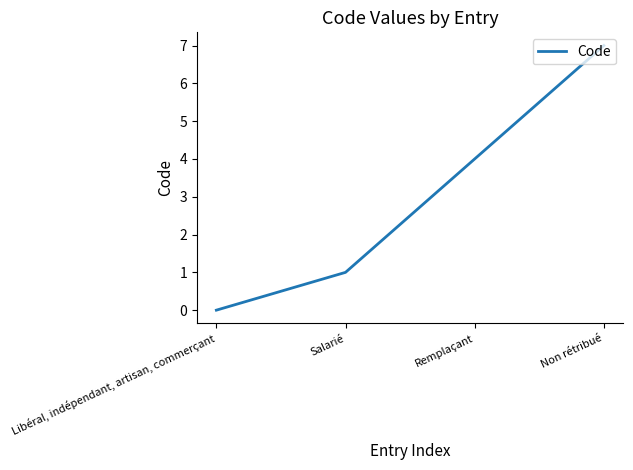

Where is the data nearest to the value 3?

Remplaçant